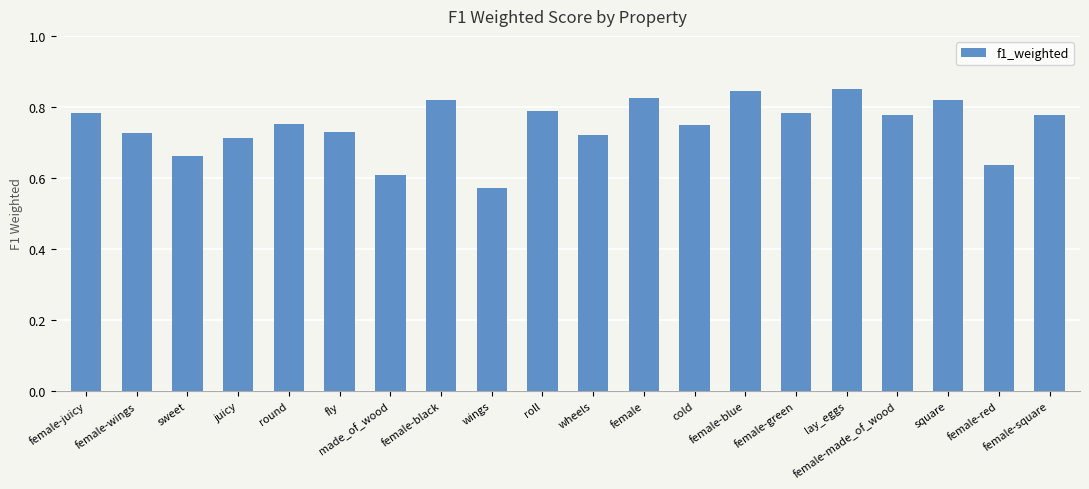

At which category does the chart reach its minimum across all series?

wings